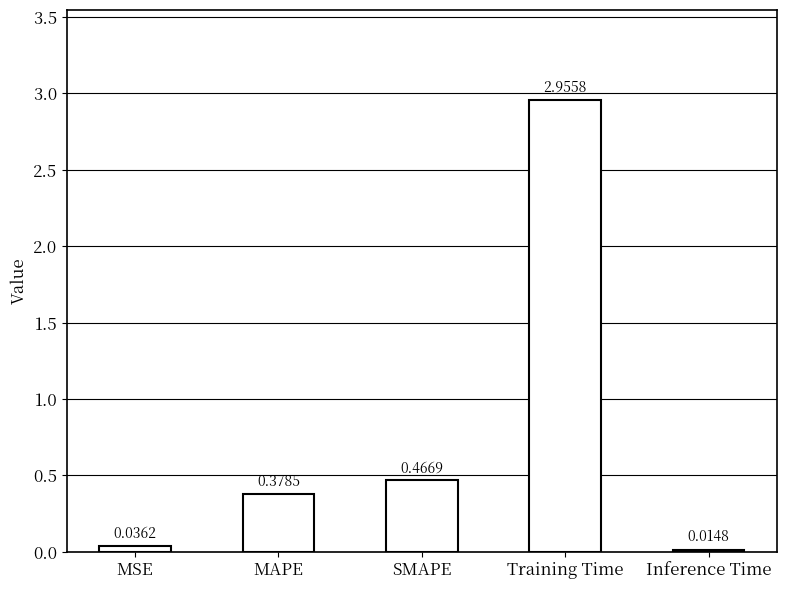

At which category does the chart reach its minimum across all series?

Inference Time